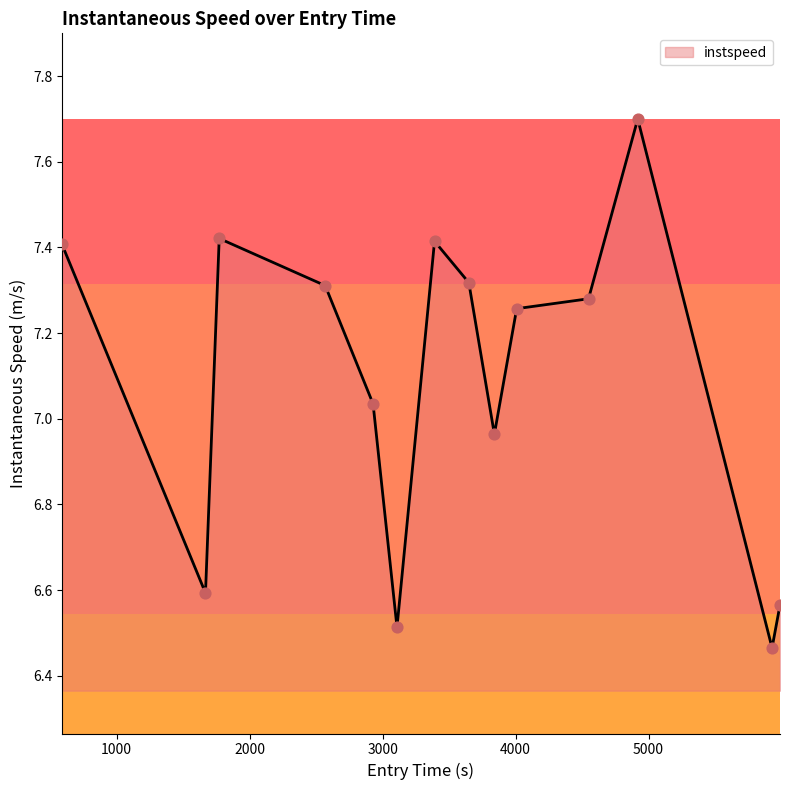

What is the greatest value displayed?

7.7